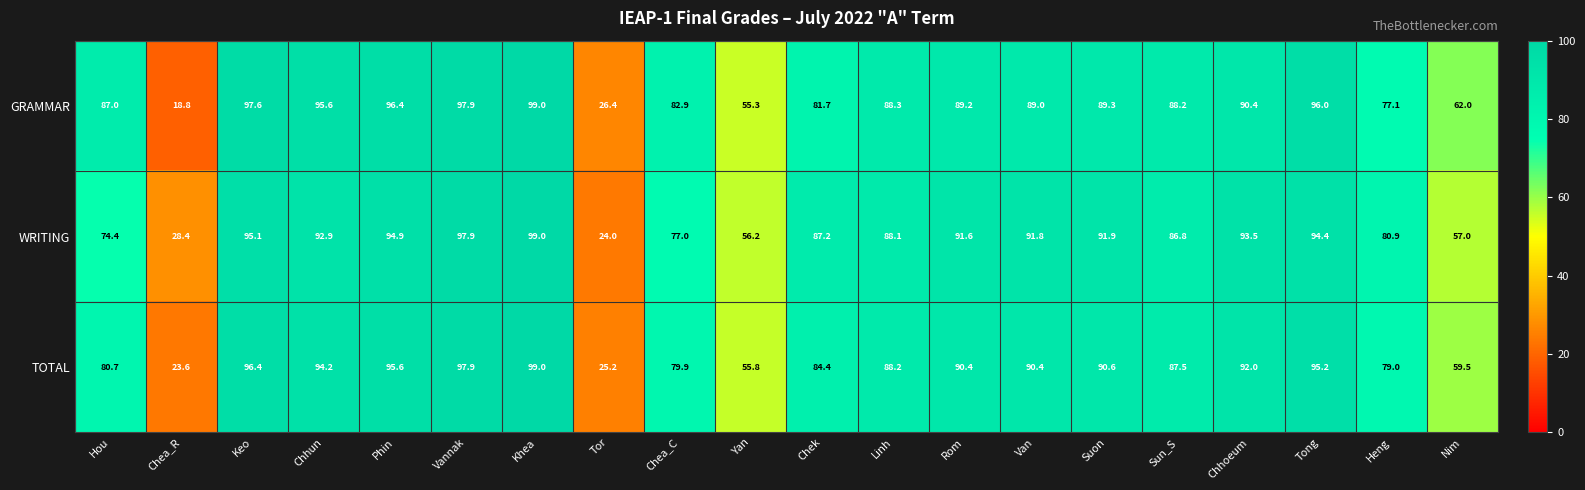

The TOTAL series shows 125.0 at Tong. True or false?

False